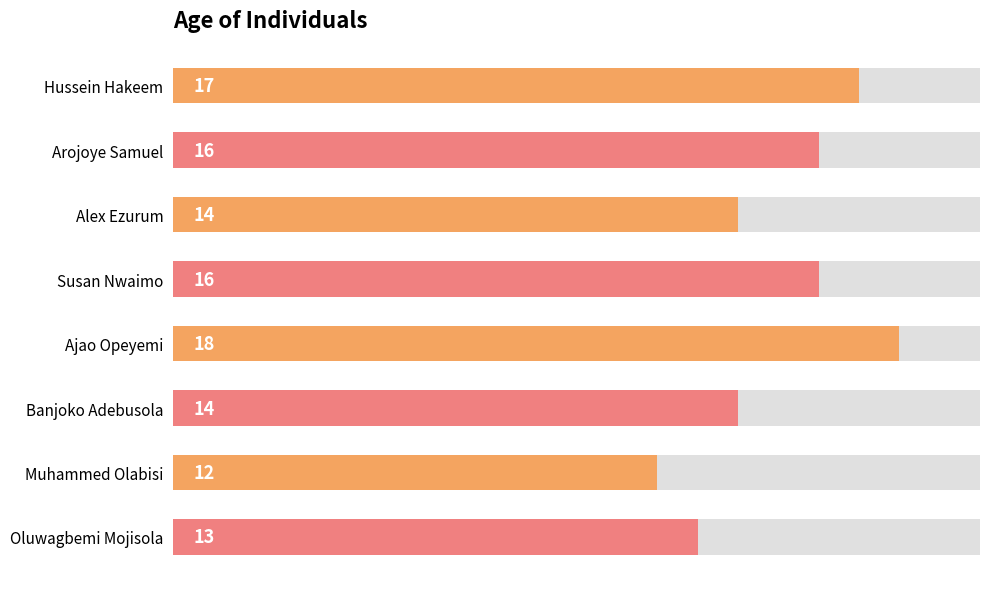

Does the chart contain stacked bars?

No